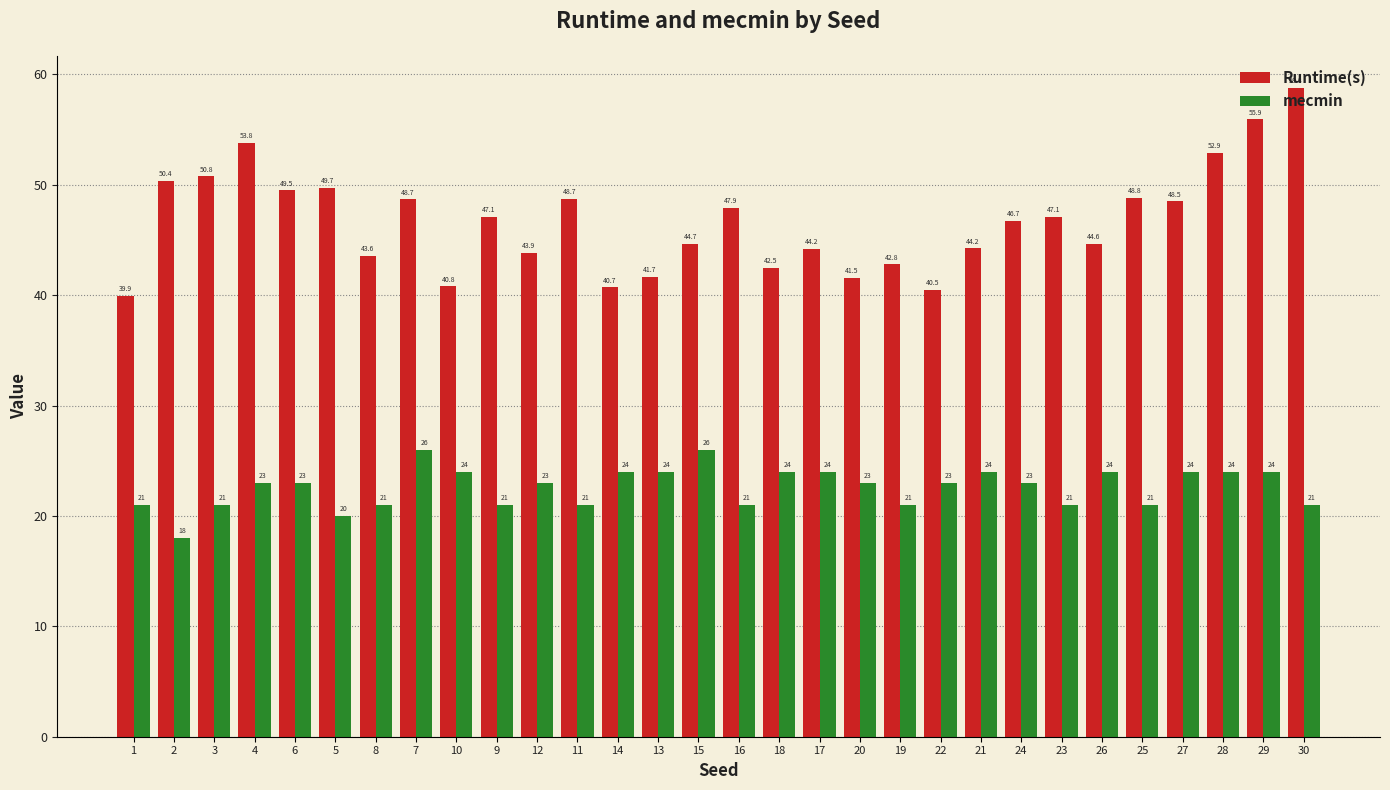

At which category is the sum across all series the highest?

29